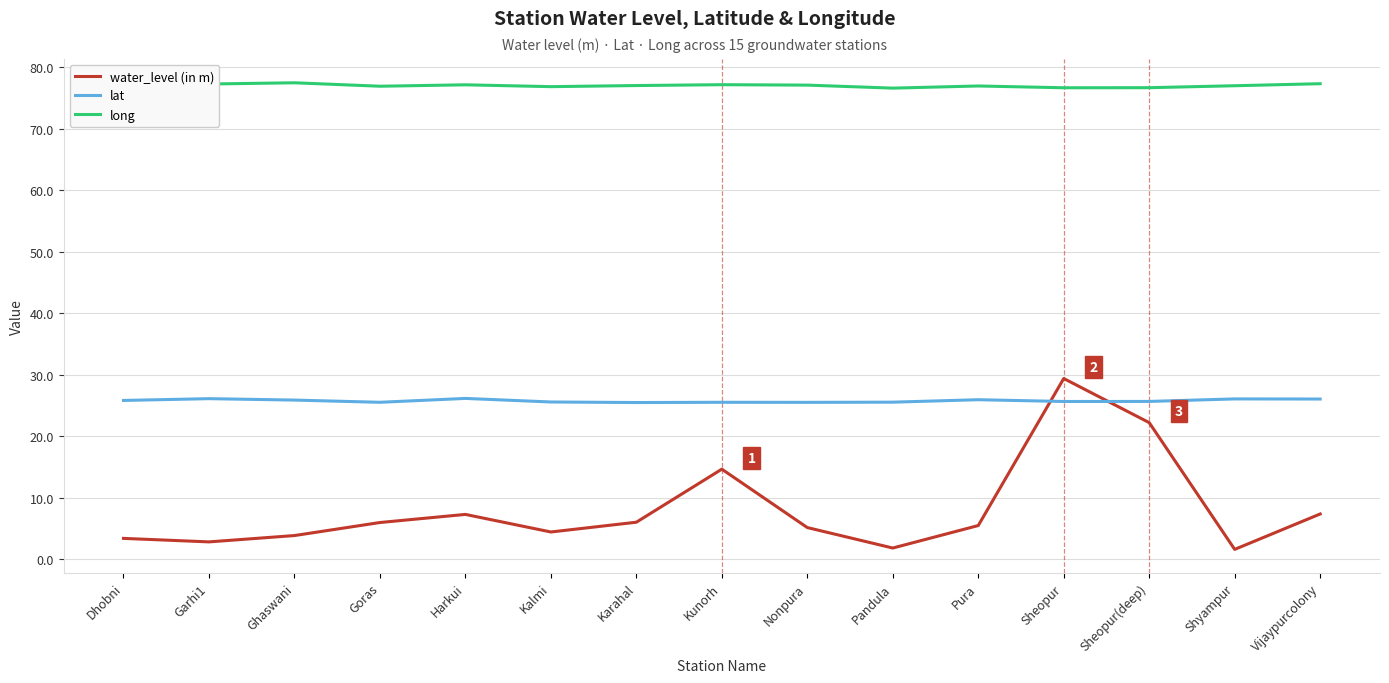

True or false: long and water_level (in m) intersect in this chart.

False